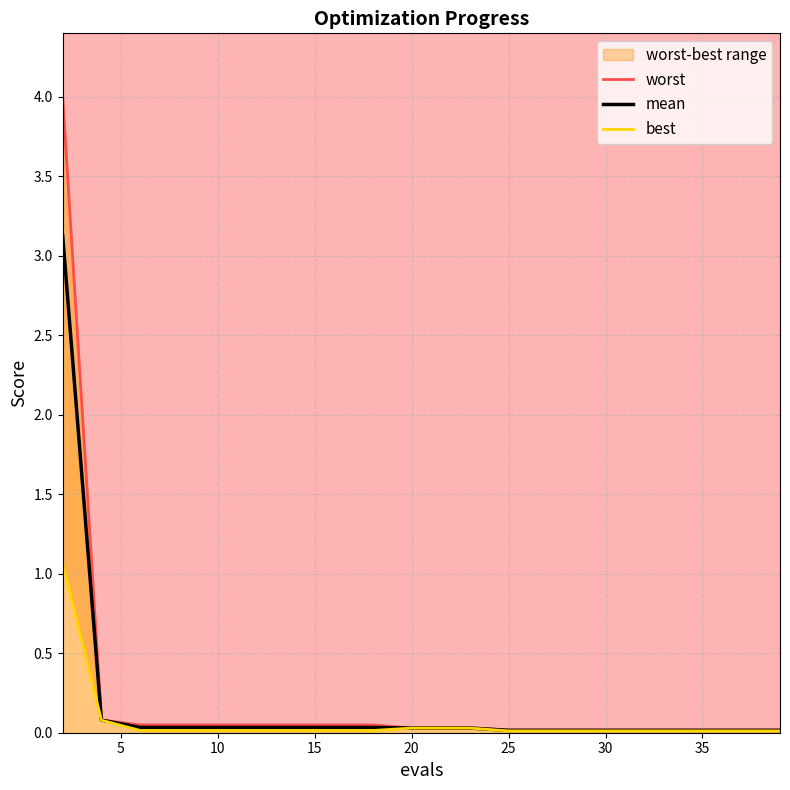

Is it true that worst equals 0.0 at 15?

True